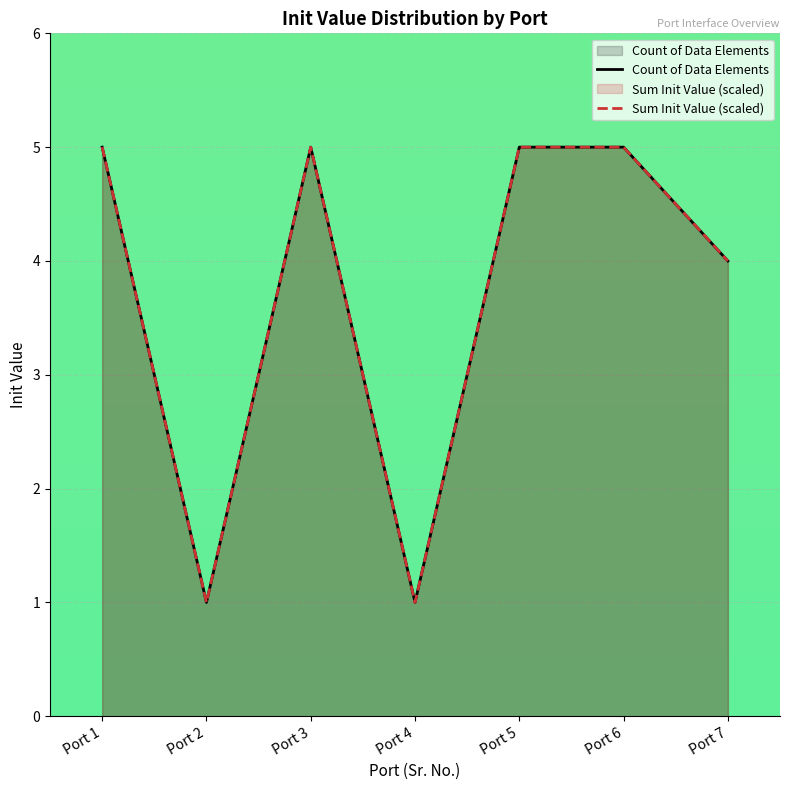

True or false: Sum Init Value (scaled) and Count of Data Elements cross at least once.

False